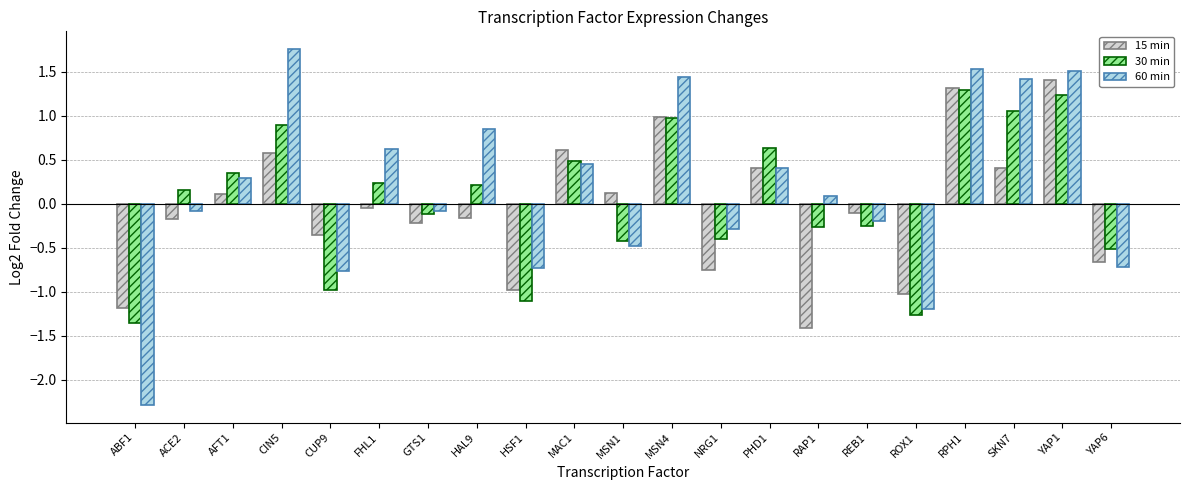

What are all the series names shown in the legend?

15 min, 30 min, 60 min